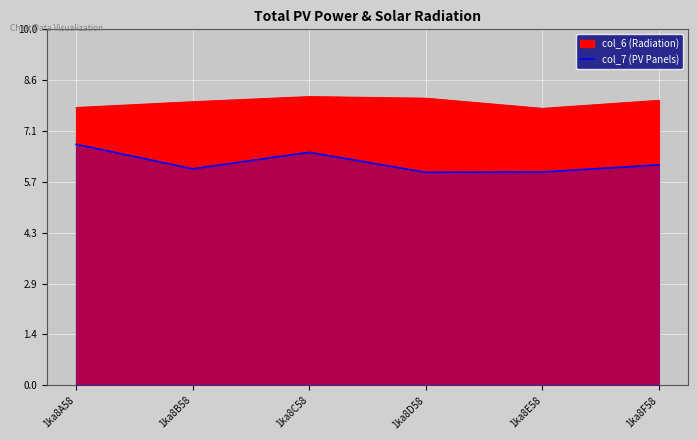

The chart shows a value of 6.0 at 1ka8D58. True or false?

True